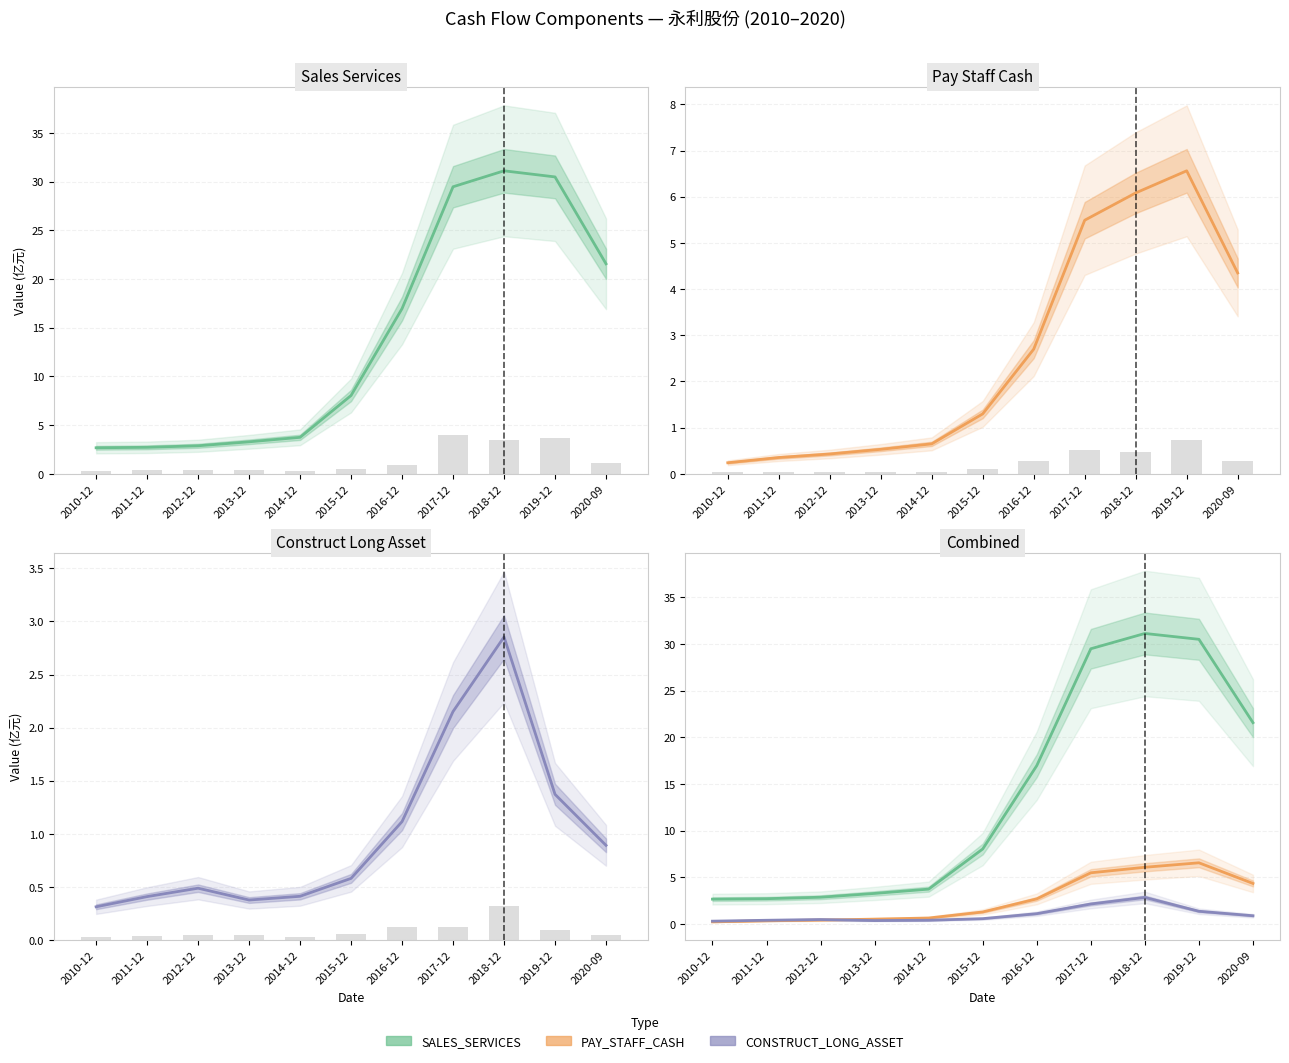

Are the bars grouped side by side (vs. stacked)?

Yes